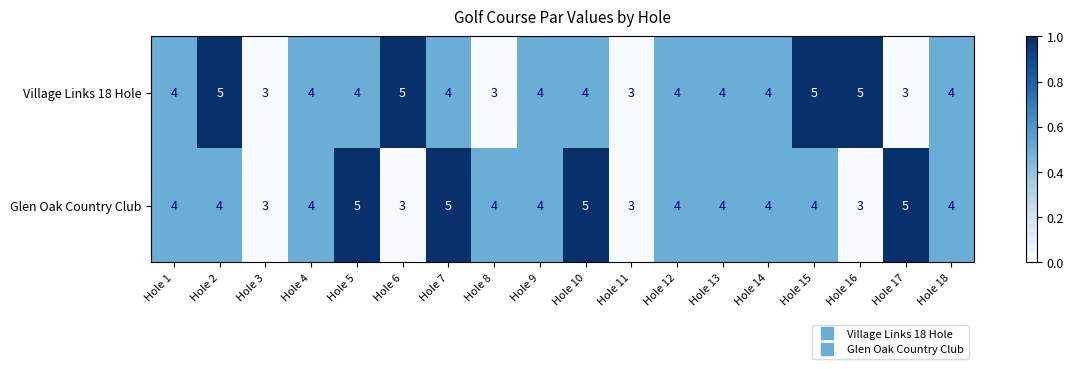

Is the value of Village Links 18 Hole at Hole 4 greater than the value of Glen Oak Country Club at Hole 16?

Yes